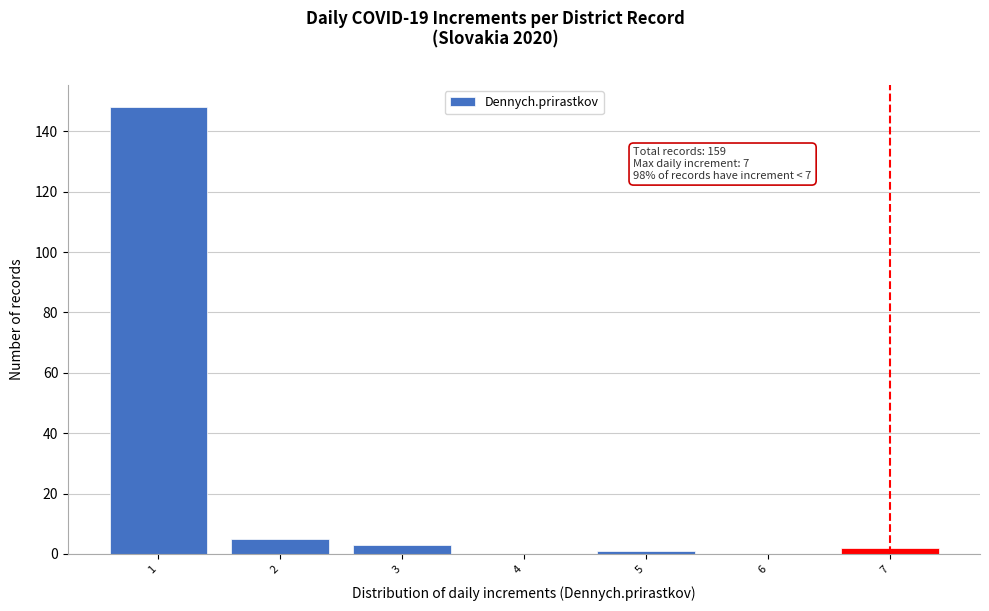

Which range on the x-axis has the tallest bar?

0.5 to 1.5